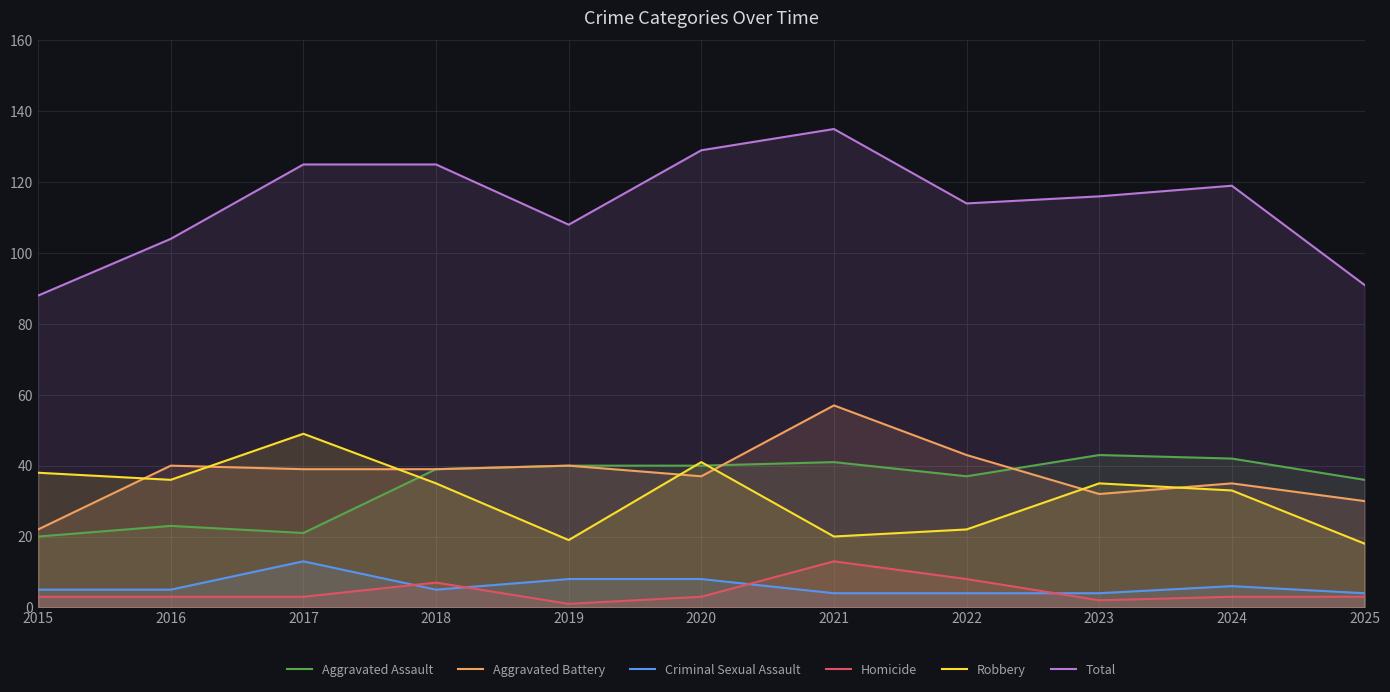

True or false: Aggravated Assault has a value of 15 at 2020.

False